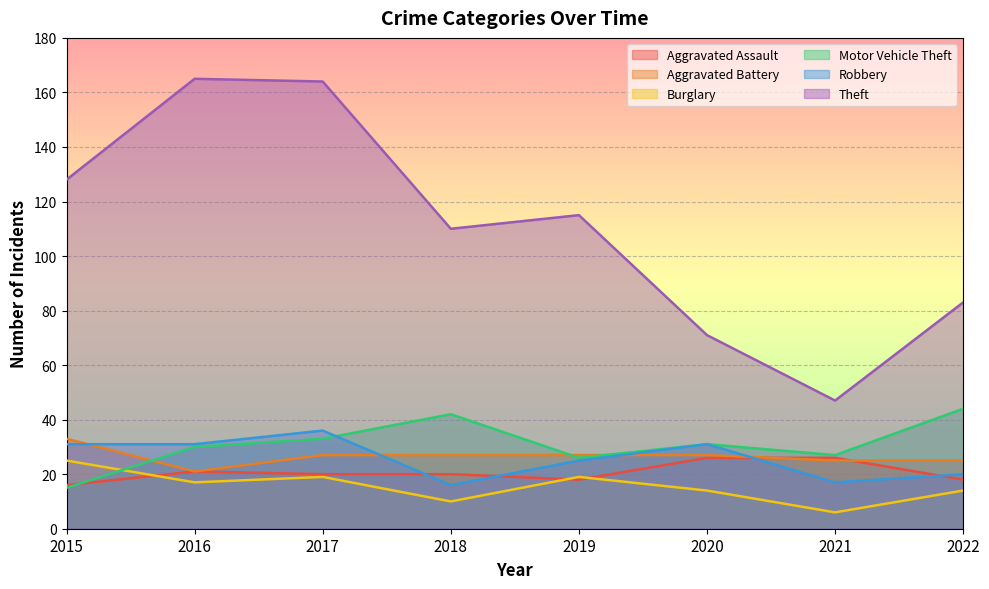

Reading left to right, what are all the values shown in this chart?

Aggravated Assault: 2015=16	2016=21	2017=20	2018=20	2019=18	2020=26	2021=26	2022=18
Aggravated Battery: 2015=33	2016=21	2017=27	2018=27	2019=27	2020=27	2021=25	2022=25
Burglary: 2015=25	2016=17	2017=19	2018=10	2019=19	2020=14	2021=6	2022=14
Motor Vehicle Theft: 2015=15	2016=30	2017=33	2018=42	2019=26	2020=31	2021=27	2022=44
Robbery: 2015=31	2016=31	2017=36	2018=16	2019=25	2020=31	2021=17	2022=20
Theft: 2015=128	2016=165	2017=164	2018=110	2019=115	2020=71	2021=47	2022=83